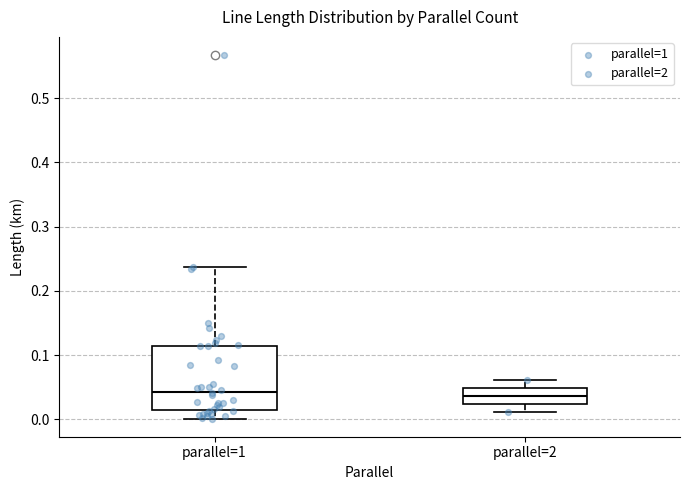

Where is the upper edge of the box for parallel=1 on the y-axis? The values are not printed on the chart, so give them approximately, as read against the axis.

0.11